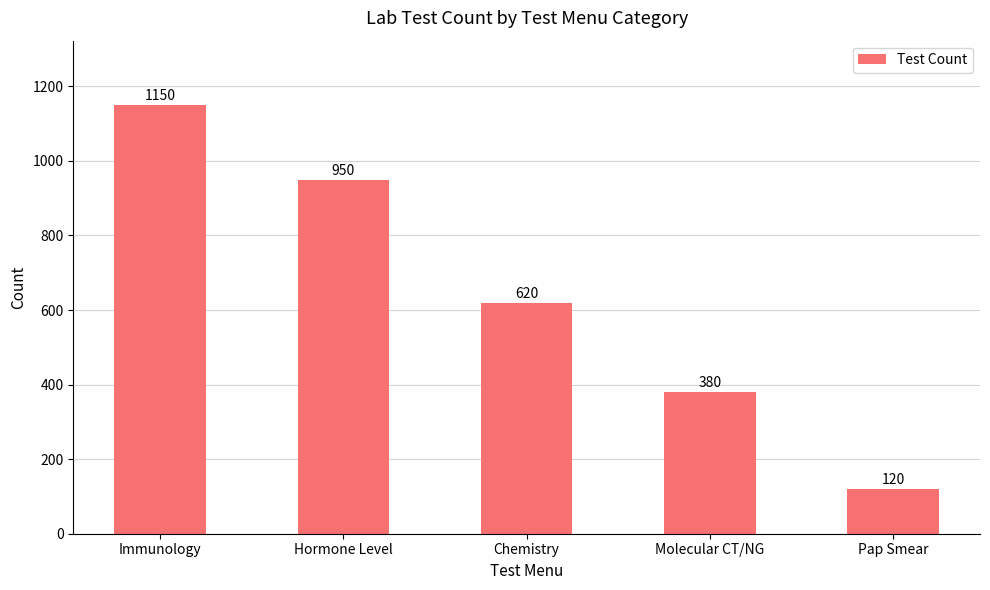

Count the values in the range 380 to 950.

3